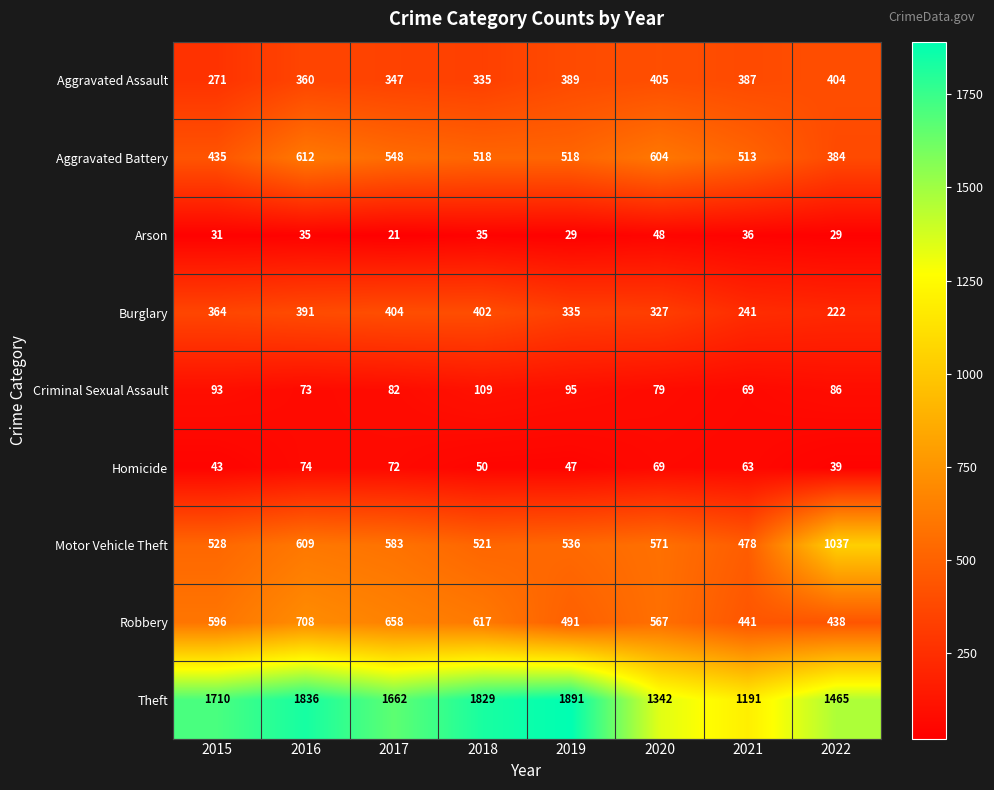

The Homicide series shows 52 at 2022. True or false?

False